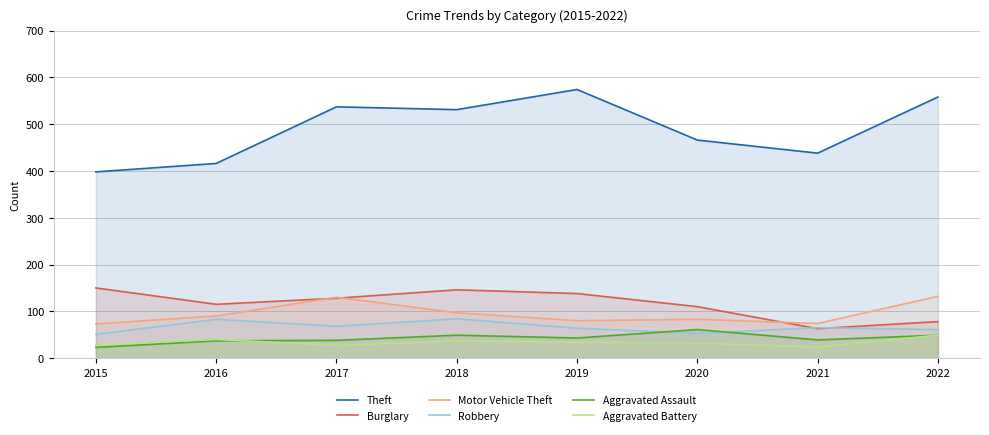

How many lines are shown in the chart?

6